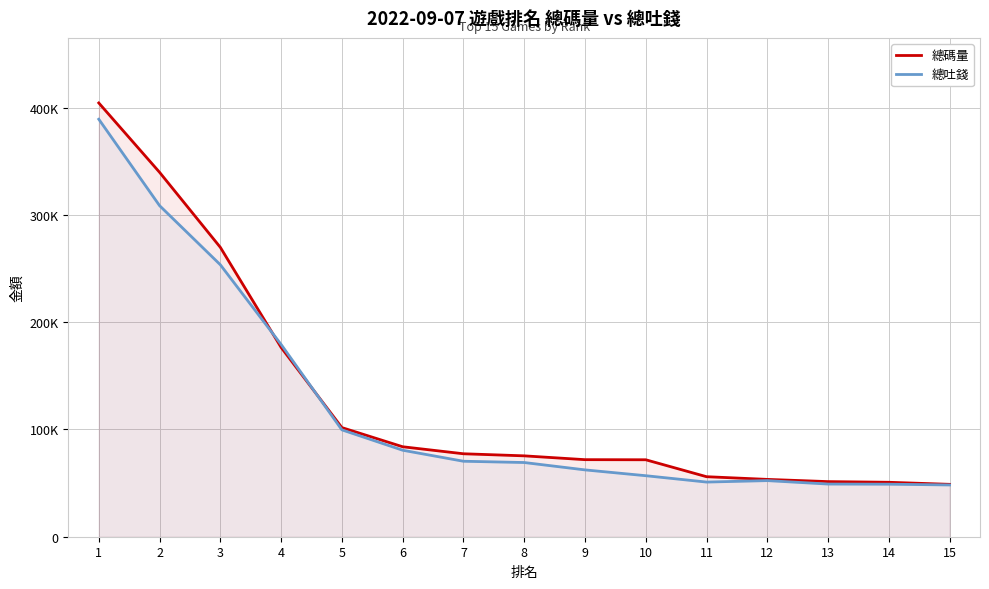

How many data points in 總吐錢 are above 69160?

8